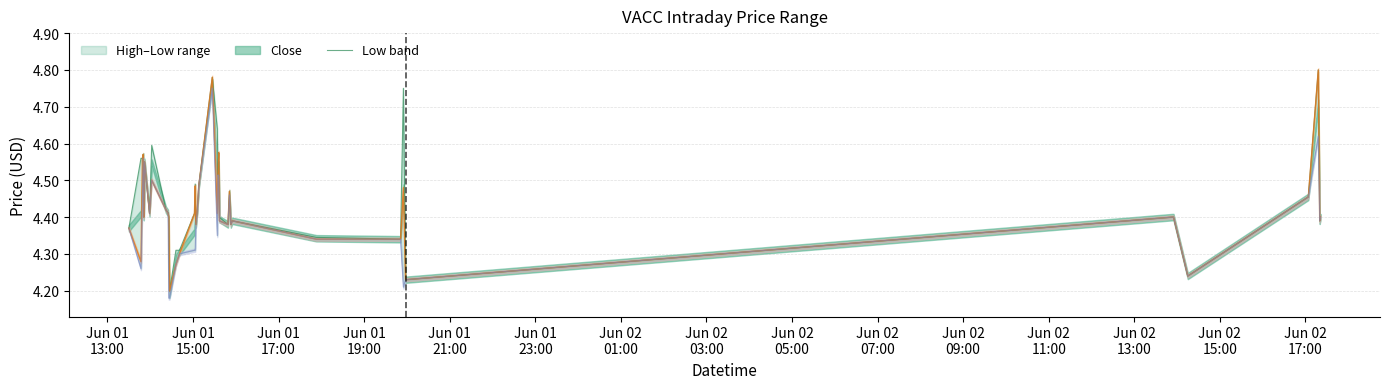

What is the lowest value of the low series?

4.2